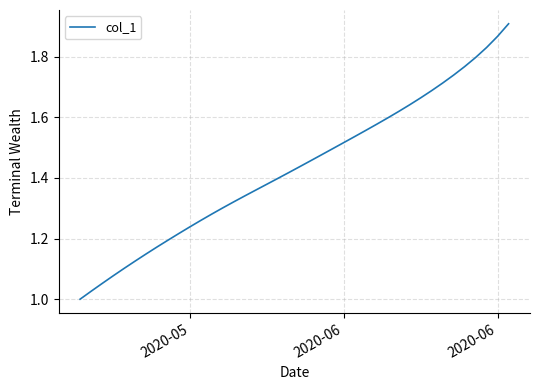

What is the difference between the maximum and minimum values?

0.9